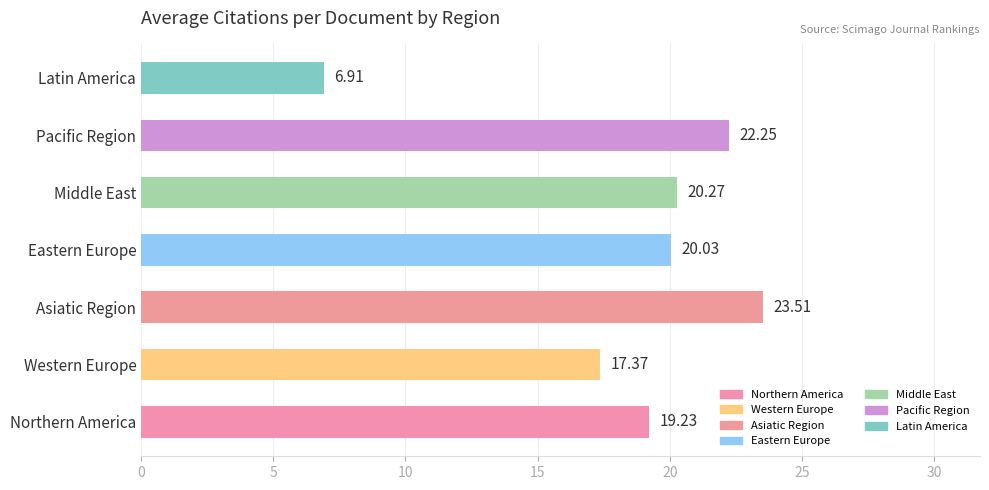

What is the maximum value shown in the chart?

23.5